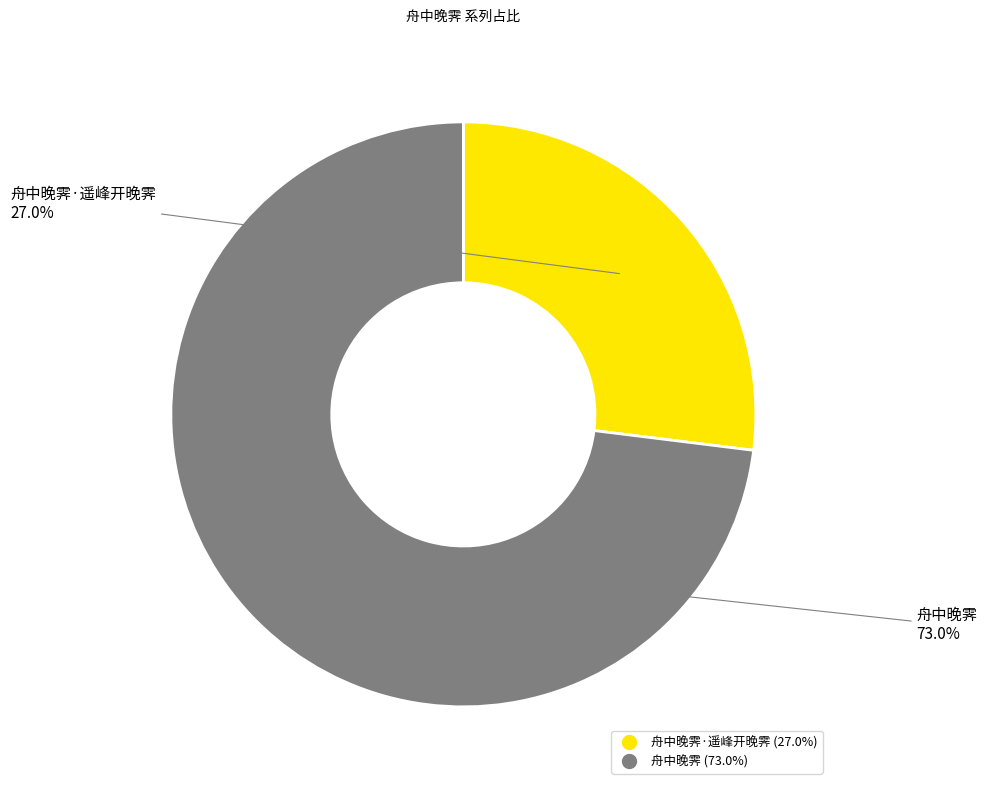

Does any single category account for the majority?

Yes